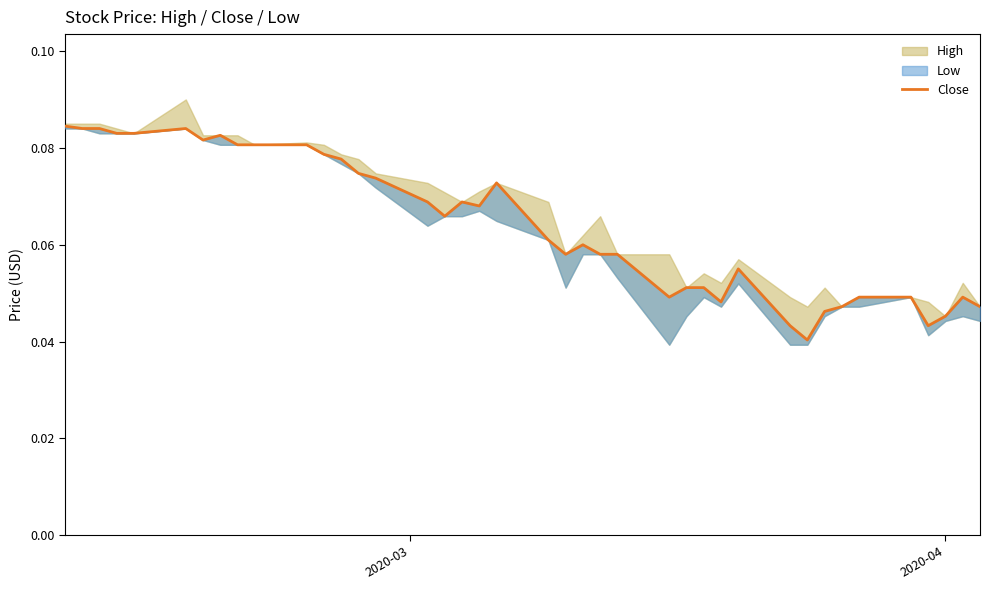

How many points are lower than both their immediate neighbors (excluding endpoints)?

8